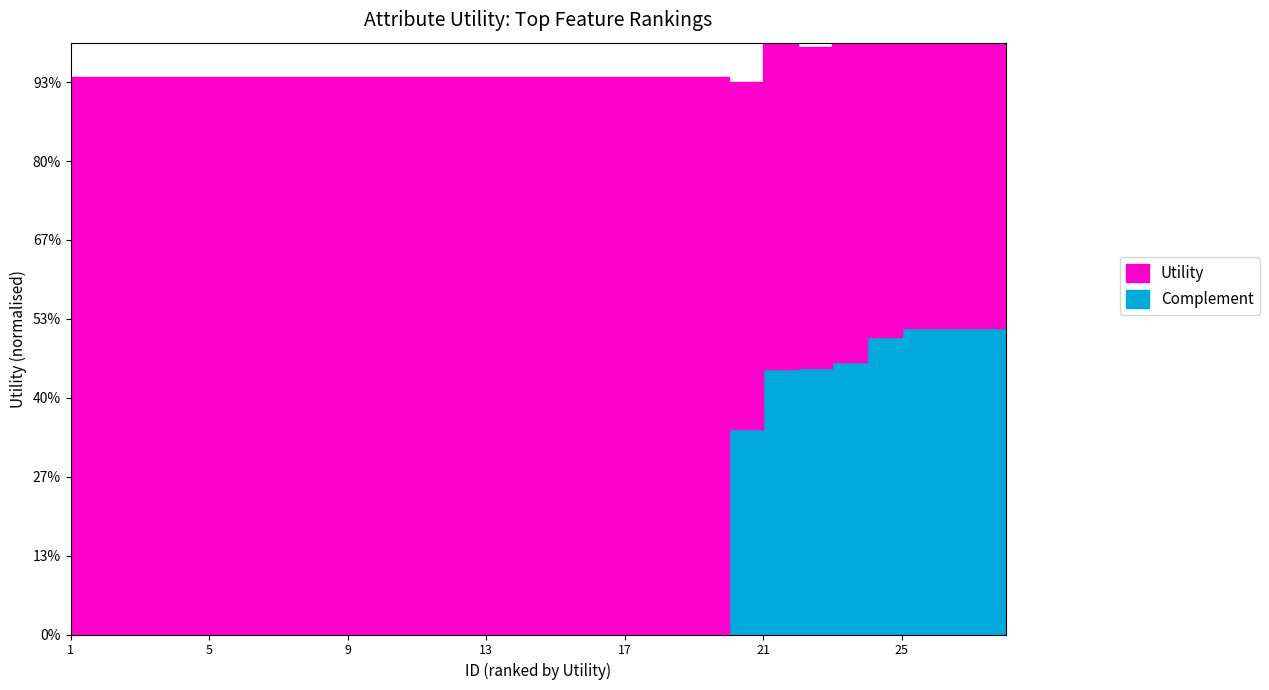

What are all the series names shown in the legend?

Utility, Complement